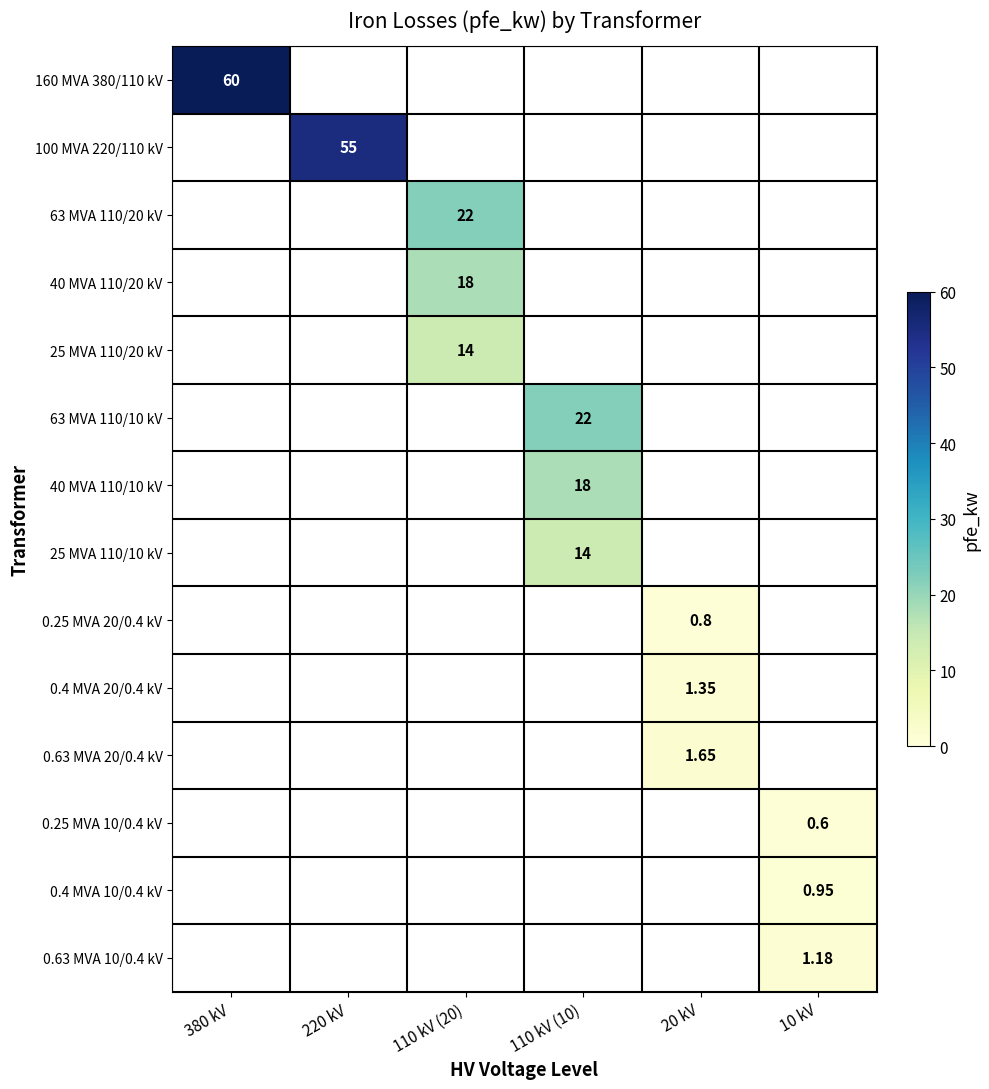

Is it true that 0.63 MVA 20/0.4 kV equals -0.8 at 110 kV (10)?

False